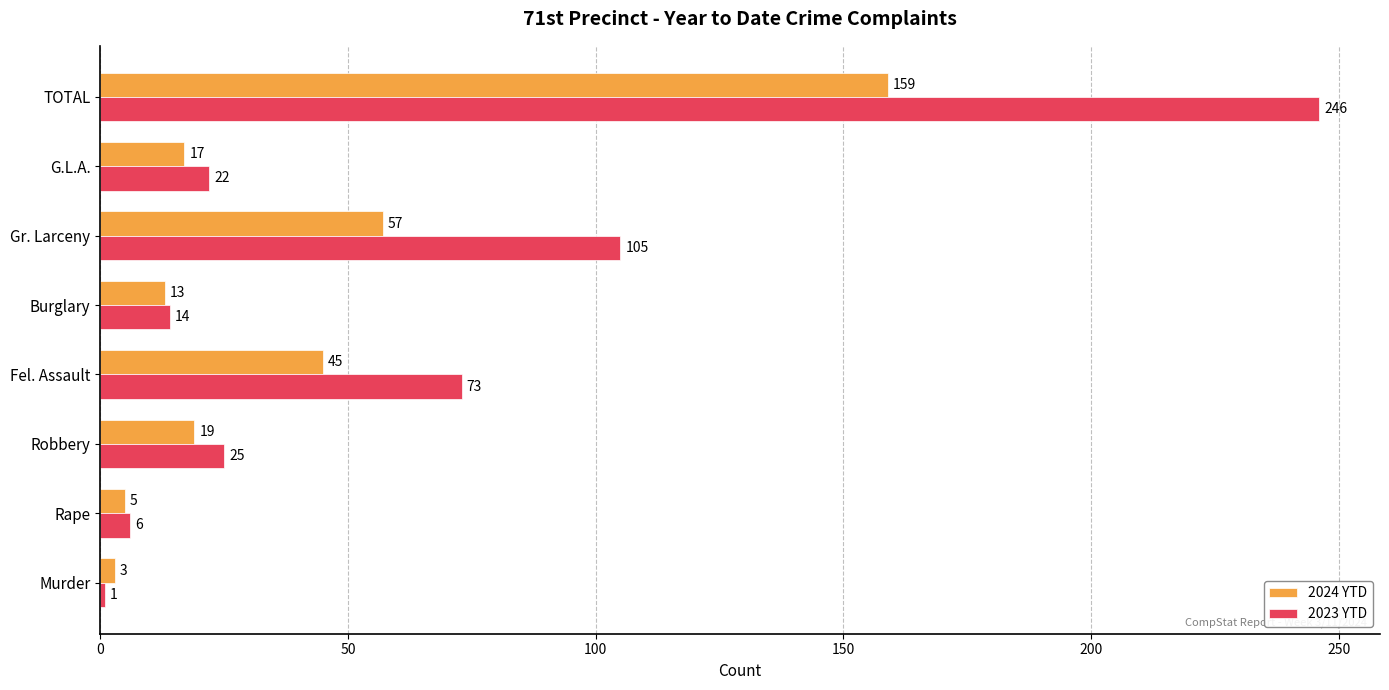

How many data points does each series have?

8